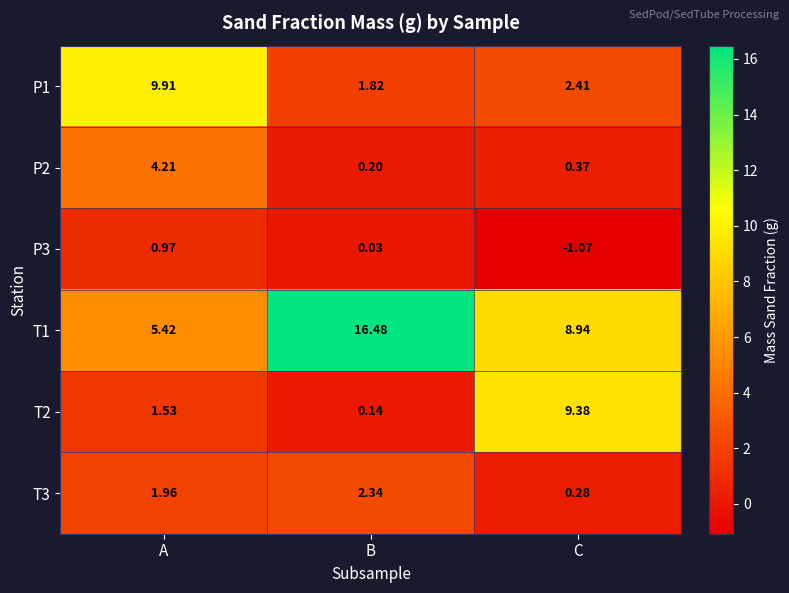

Which series changed the most between A and C?

T2